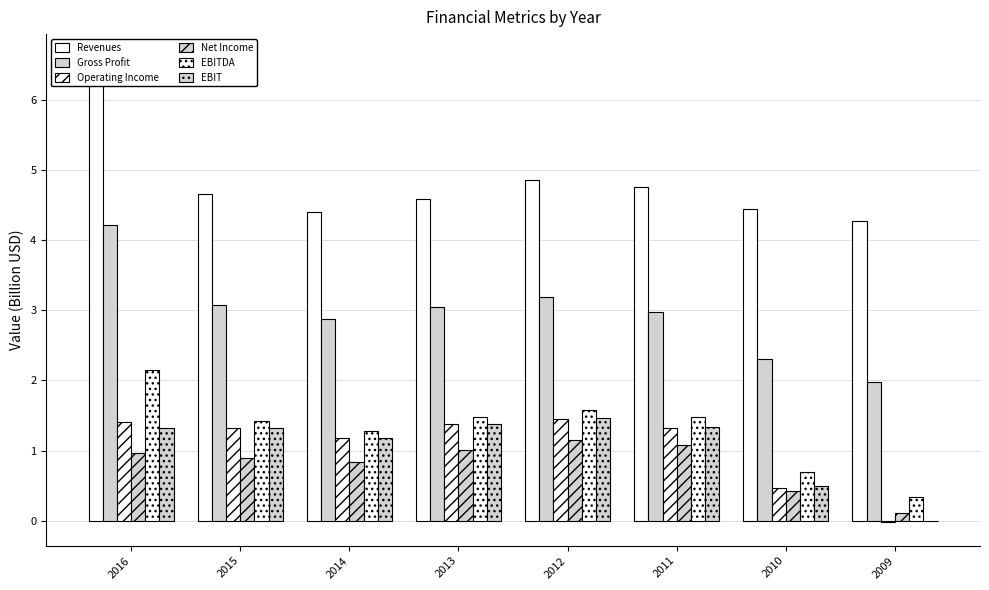

Reading left to right, what are all the values shown in this chart?

Revenues: 6.6	4.7	4.4	4.6	4.9	4.8	4.4	4.3
Gross Profit: 4.2	3.1	2.9	3.1	3.2	3.0	2.3	2.0
Operating Income: 1.4	1.3	1.2	1.4	1.5	1.3	0.5	-0.0
Net Income: 1.0	0.9	0.8	1.0	1.1	1.1	0.4	0.1
EBITDA: 2.1	1.4	1.3	1.5	1.6	1.5	0.7	0.3
EBIT: 1.3	1.3	1.2	1.4	1.5	1.3	0.5	-0.0